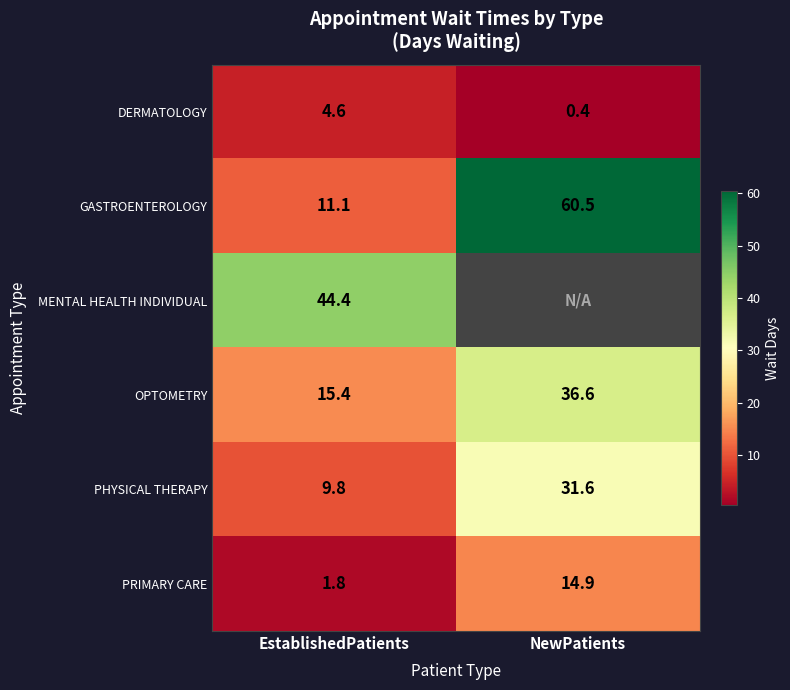

Is it true that PHYSICAL THERAPY equals 14.6 at NewPatients?

False